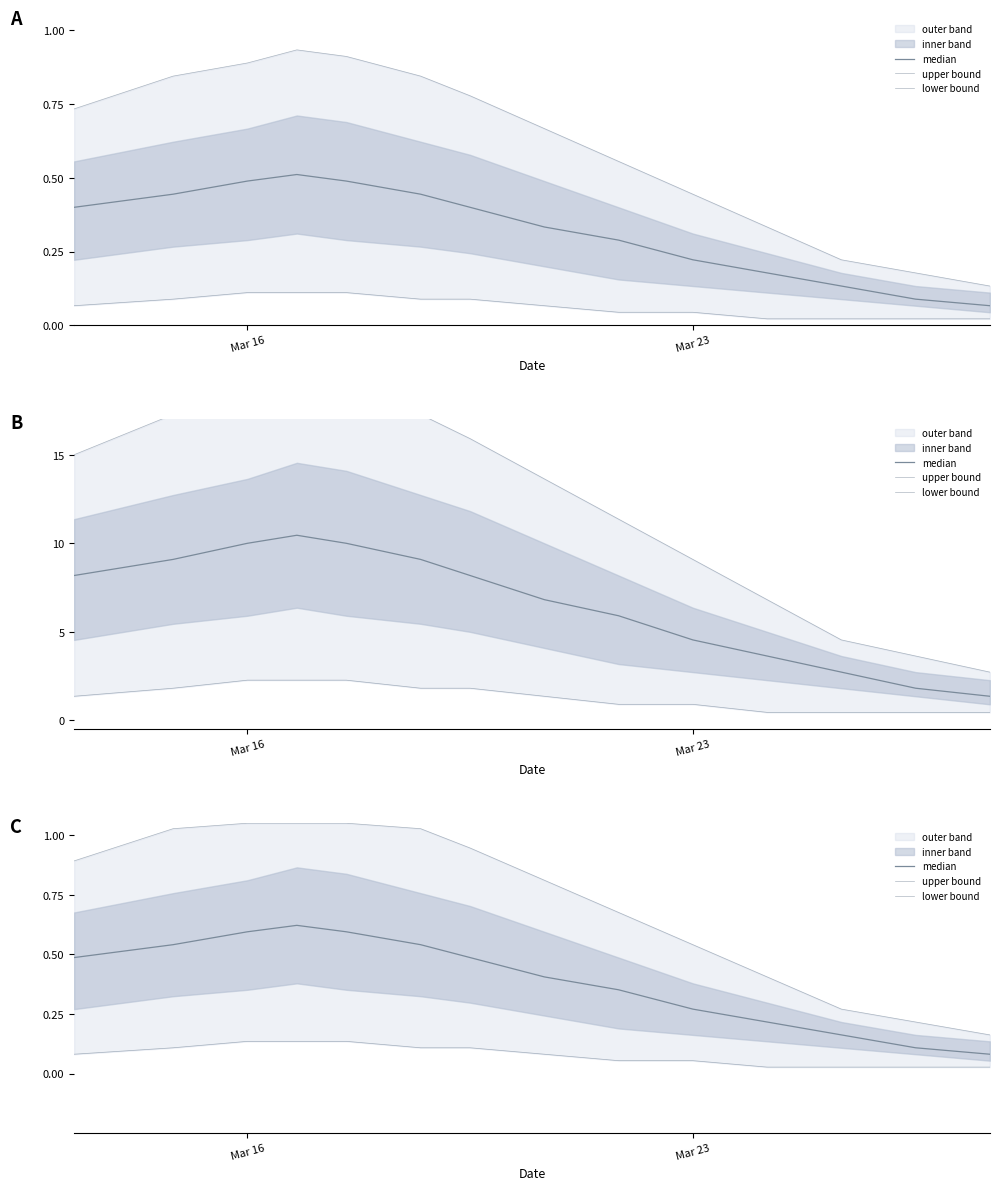

How many lines are shown in the chart?

3